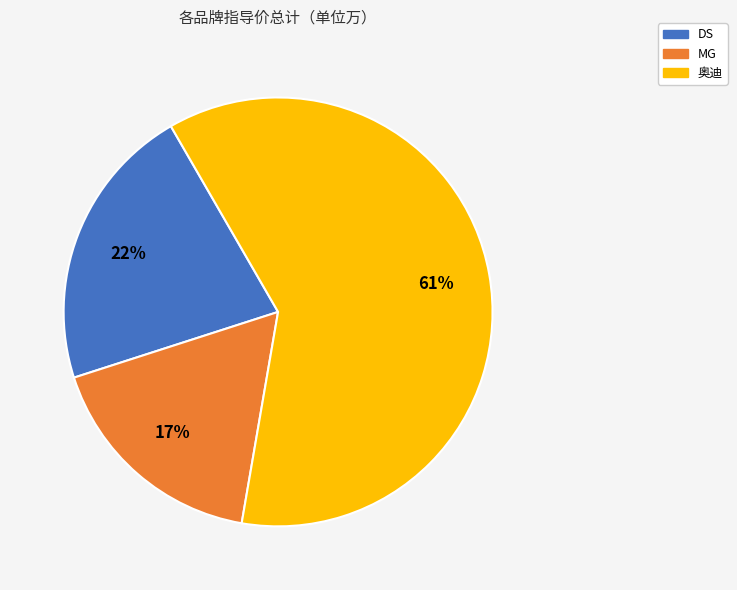

Is there a majority slice in this chart?

Yes